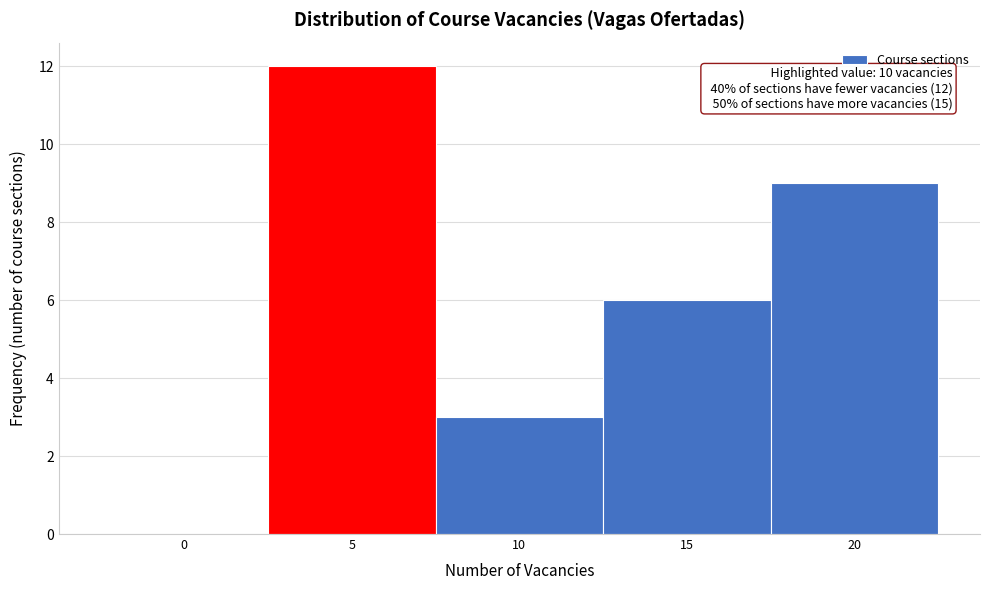

Reading left to right, extract all data points from this chart.

0=0	5=12	10=3	15=6	20=9